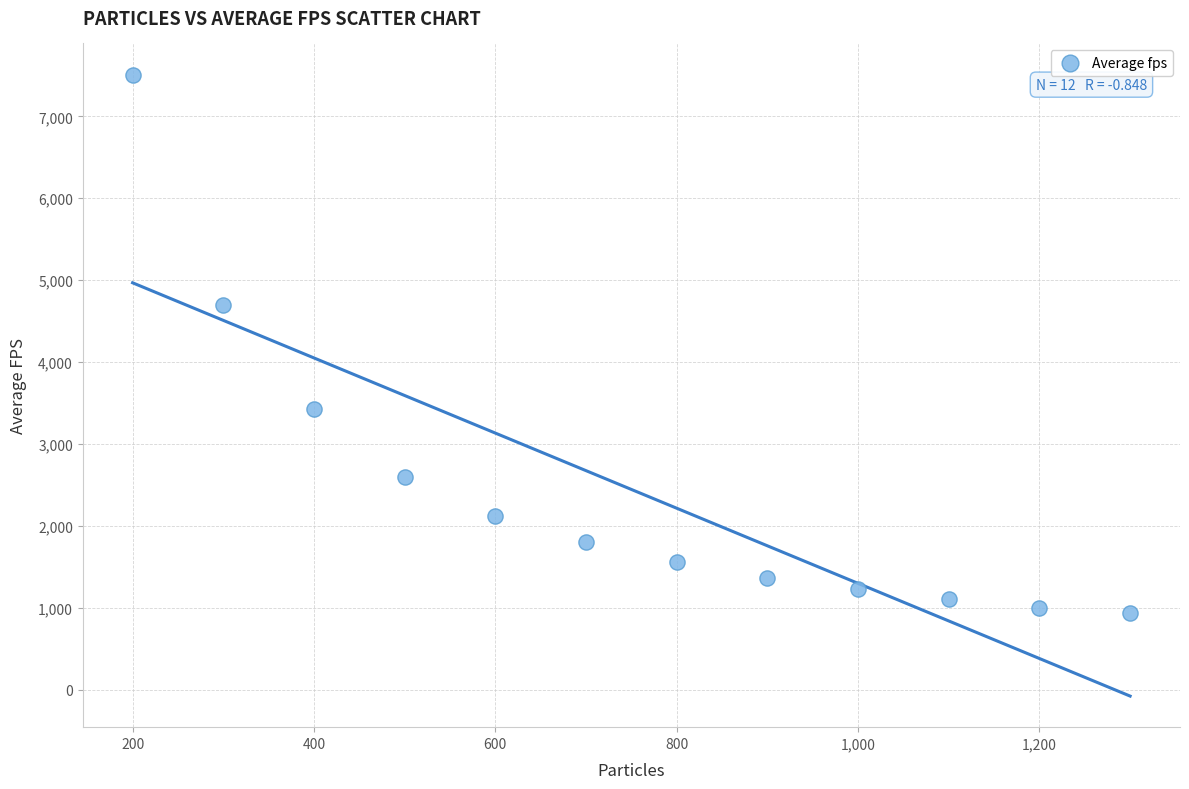

What is the range of X values (max minus min)?

1100.0